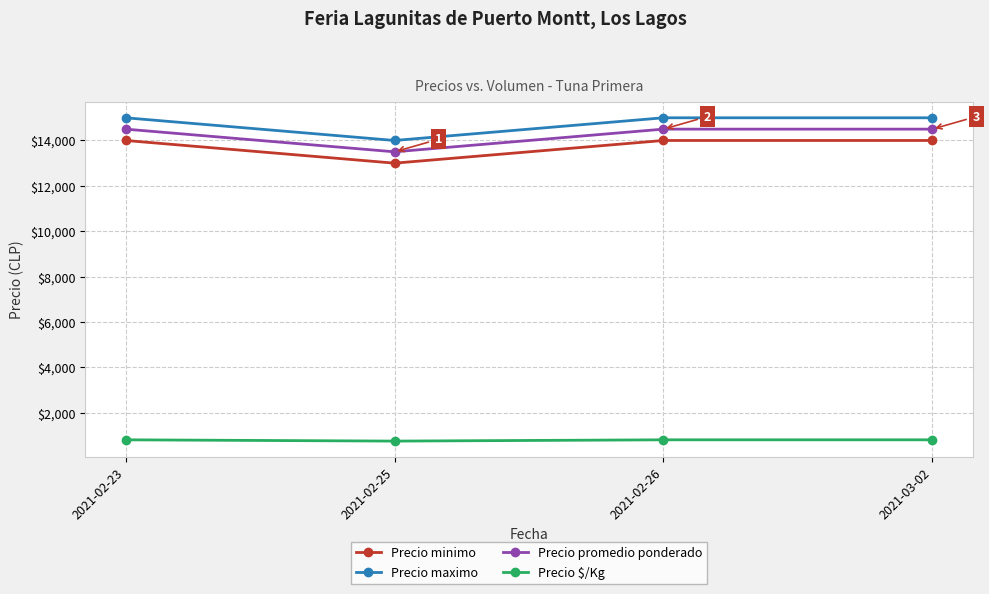

What is the total value across all series at 2021-02-26?

44306